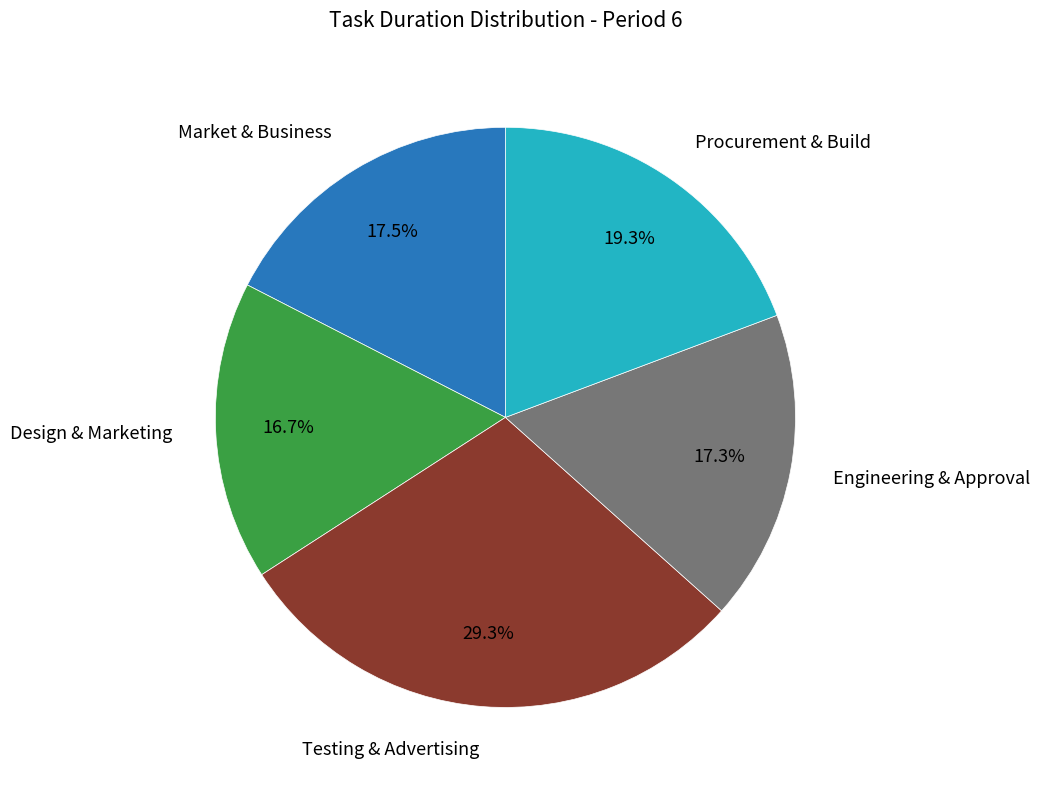

Does any single category account for the majority?

No